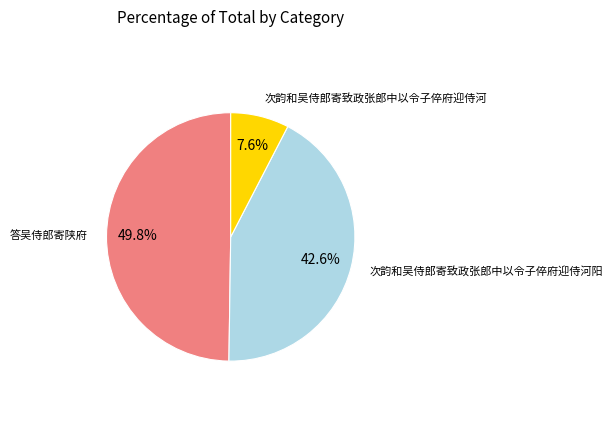

What is the largest slice in the pie chart?

答吴侍郎寄陕府